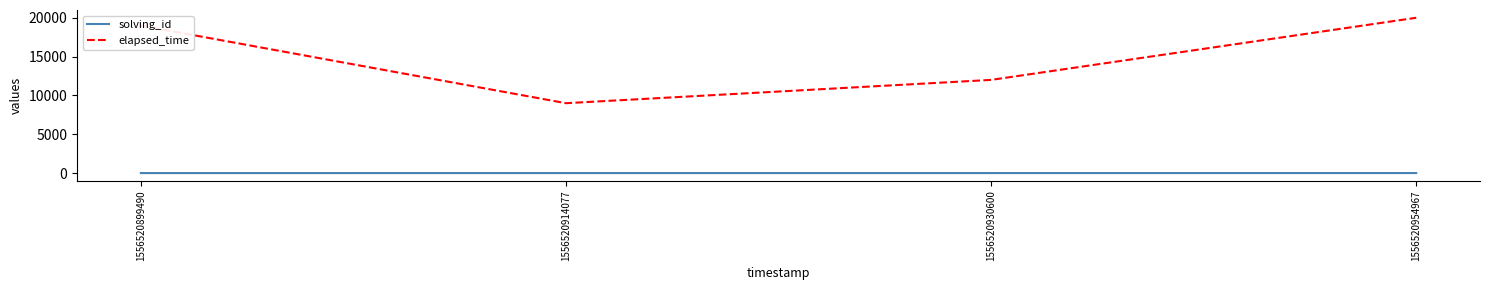

What is the sum of the solving_id values at 1556520930600 and 1556520954967?

7